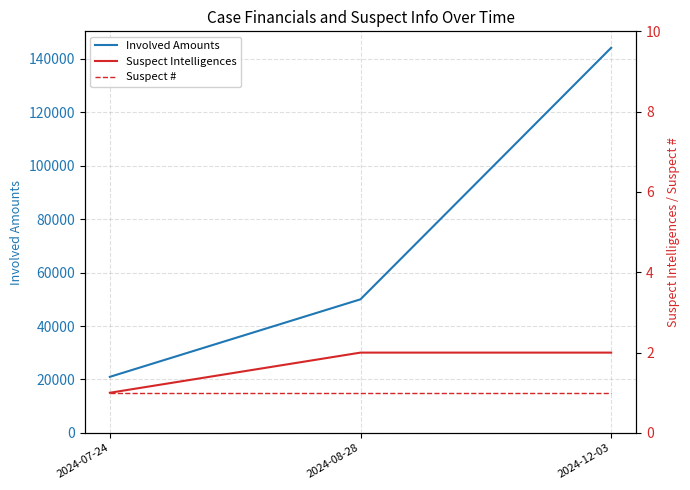

What are all the series names shown in the legend?

Involved Amounts, Suspect Intelligences, Suspect #